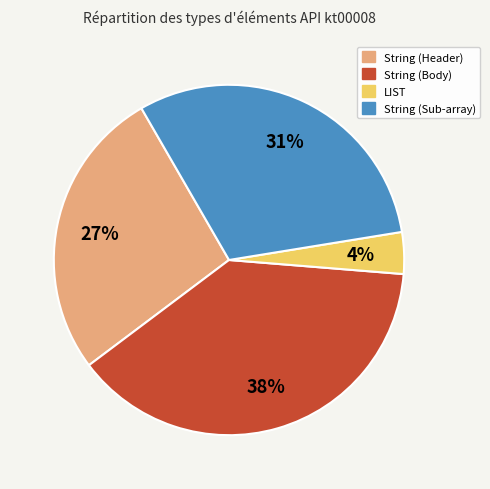

To the nearest percent, what is the combined percentage of LIST and String (Header)?

31%